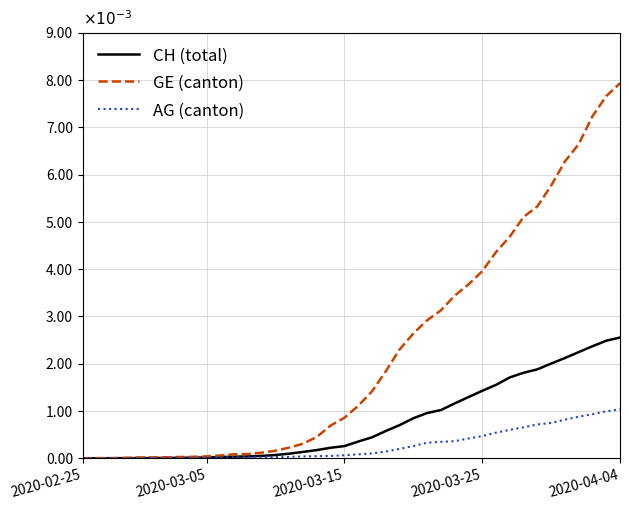

Where is CH (total) nearest to the value 0?

2020-02-25